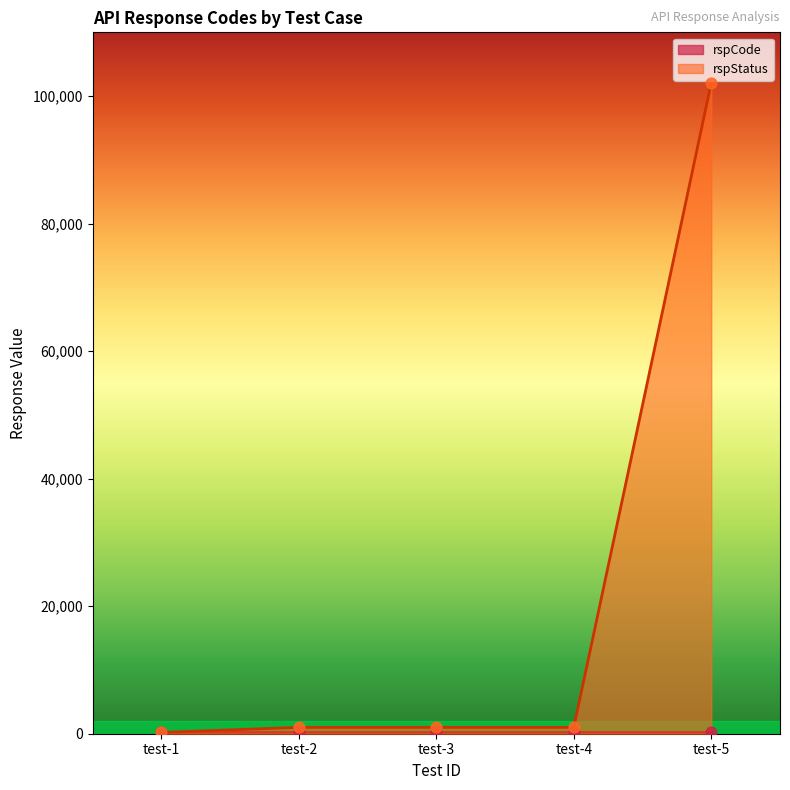

What is the change in value from test-1 to test-2?

+801